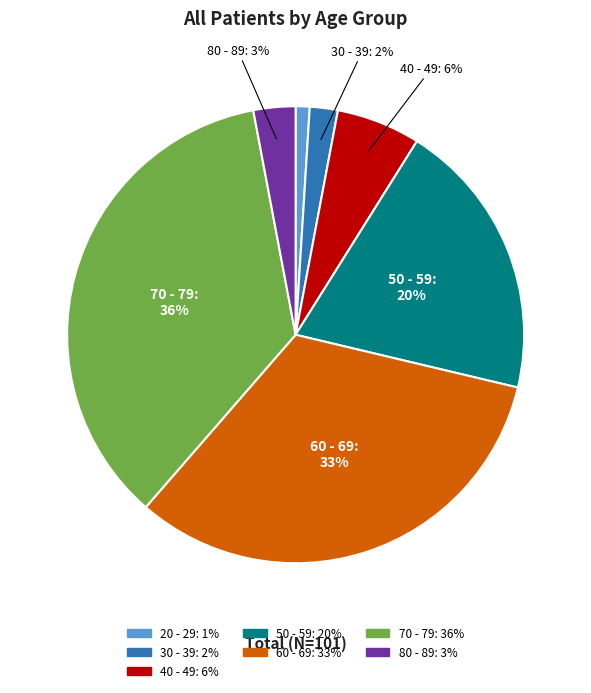

How many slices are in this pie chart?

7